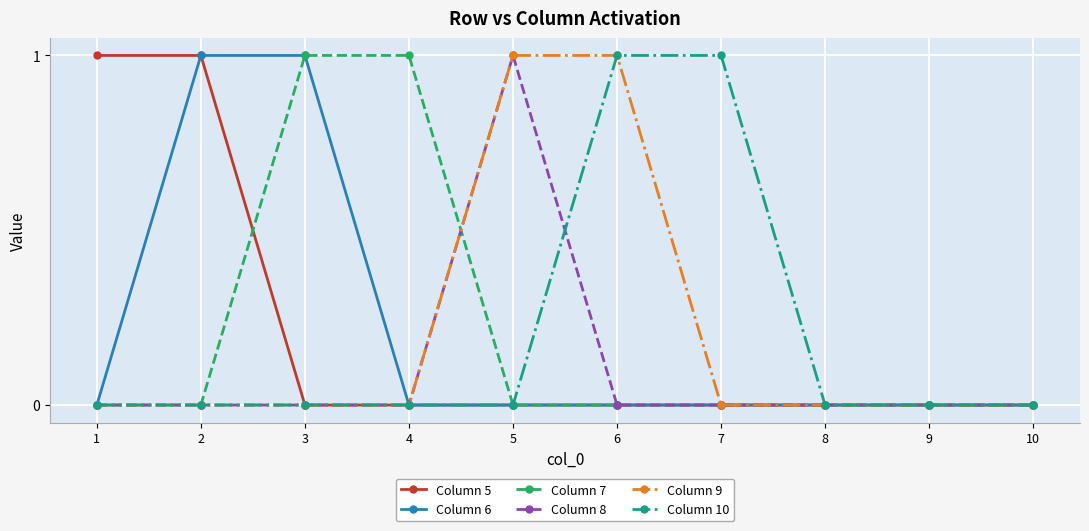

The value of Column 8 at 8 is -1. True or false?

False